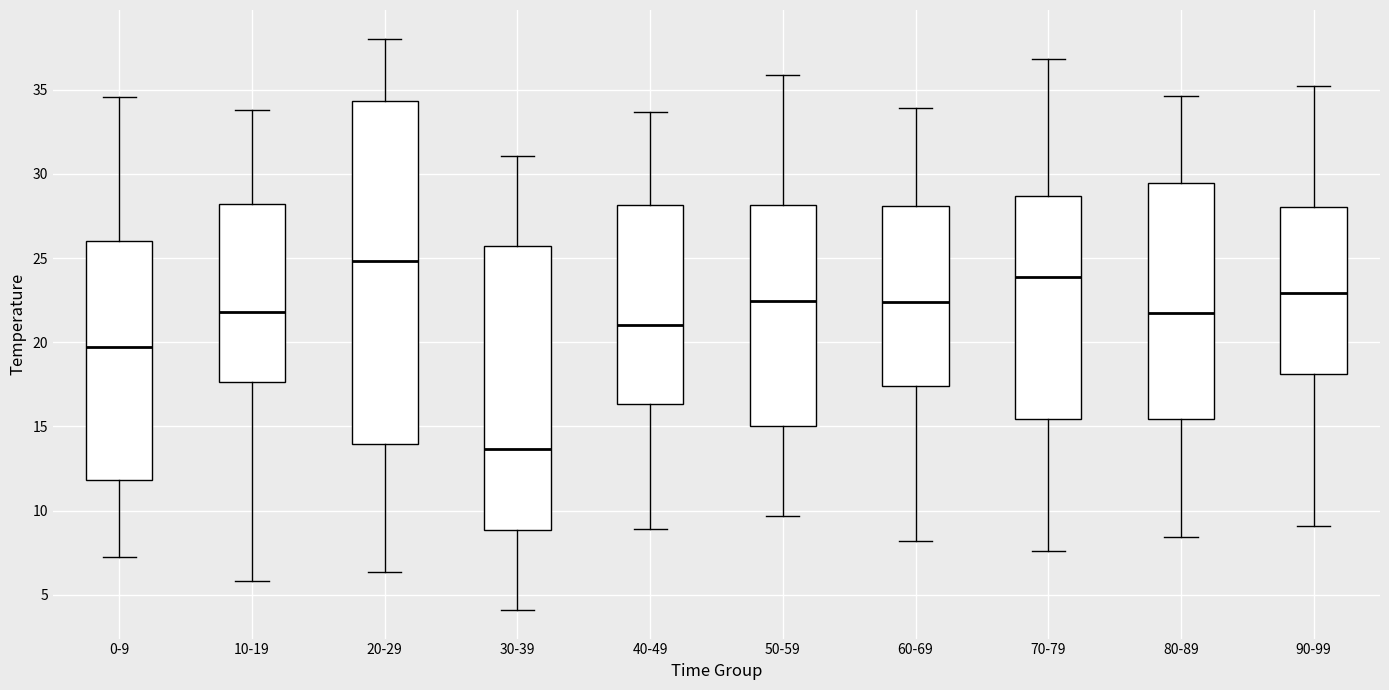

Reading left to right, read every box against the y-axis: the position of its median line, the range the box covers, and the ends of its whiskers. The values are not printed on the chart, so give them approximately, as read against the axis.

0-9: median 19.5, box 12.0 to 26.0, whiskers 7.0 to 34.5
10-19: median 22.0, box 17.5 to 28.0, whiskers 6.0 to 34.0
20-29: median 25.0, box 14.0 to 34.5, whiskers 6.5 to 38.0
30-39: median 13.5, box 9.0 to 25.5, whiskers 4.0 to 31.0
40-49: median 21.0, box 16.5 to 28.0, whiskers 9.0 to 33.5
50-59: median 22.5, box 15.0 to 28.0, whiskers 9.5 to 36.0
60-69: median 22.5, box 17.5 to 28.0, whiskers 8.0 to 34.0
70-79: median 24.0, box 15.5 to 28.5, whiskers 7.5 to 37.0
80-89: median 22.0, box 15.5 to 29.5, whiskers 8.5 to 34.5
90-99: median 23.0, box 18.0 to 28.0, whiskers 9.0 to 35.0